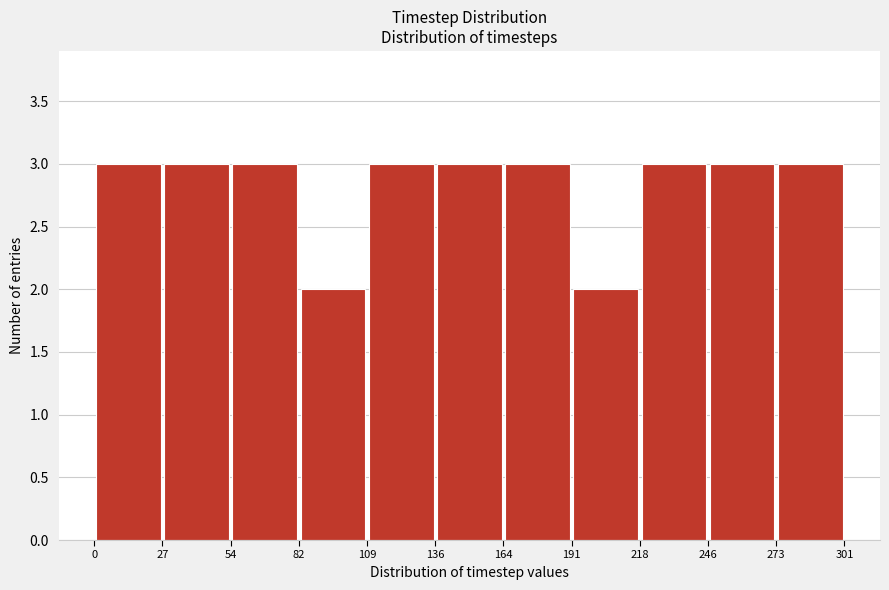

Reading left to right, transcribe this chart: for each bar, give the range it covers on the x-axis and its height. The values are not printed on the chart, so give them approximately, as read against the axis.

0 to 27: 3
27 to 54: 3
54 to 82: 3
82 to 109: 2
109 to 136: 3
136 to 164: 3
164 to 191: 3
191 to 218: 2
218 to 246: 3
246 to 273: 3
273 to 301: 3